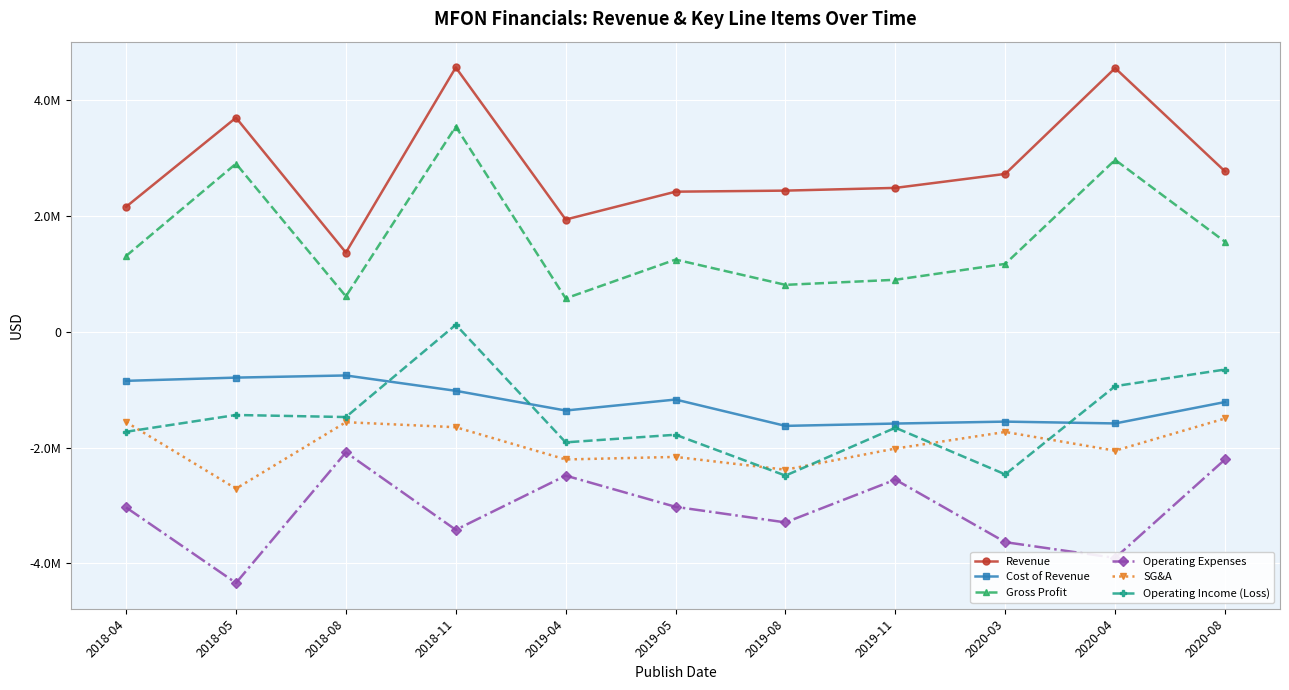

At which category does SG&A reach its first local peak?

2018-08